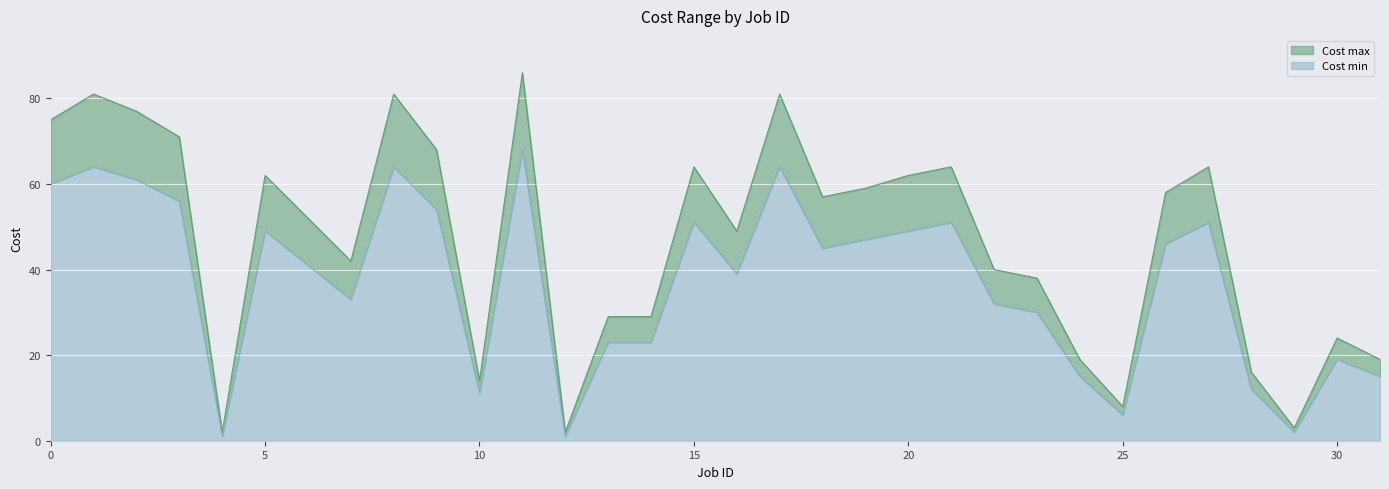

Does the chart display data point markers on the line(s)?

No